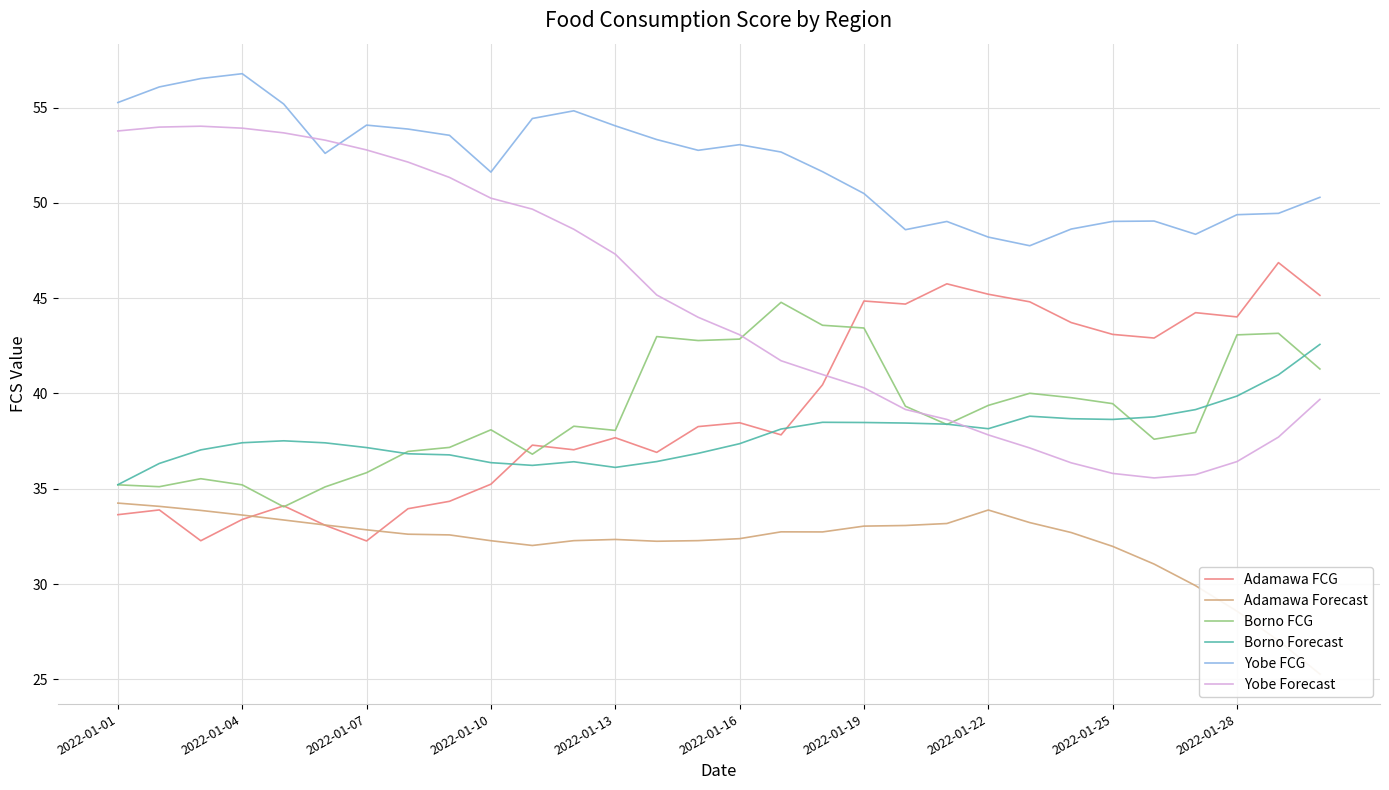

True or false: Yobe Forecast has a value of 35.8 at 2022-01-25.

True